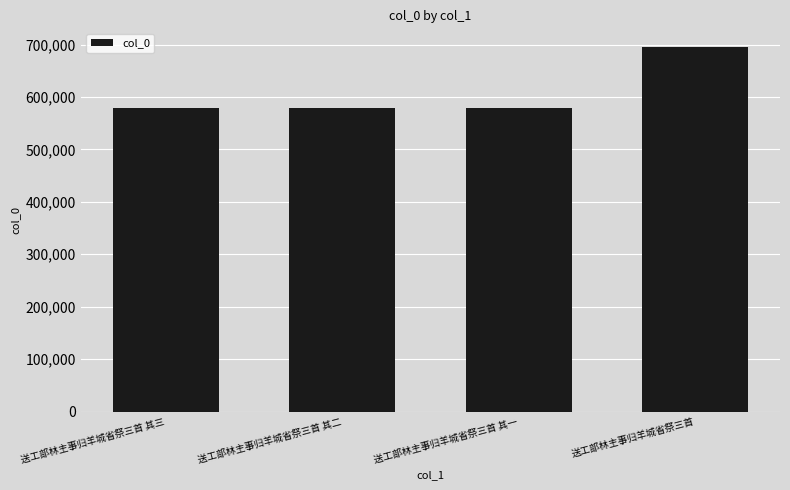

What is the ratio of the value at 送工部林主事归羊城省祭三首 其一 to the value at 送工部林主事归羊城省祭三首?

0.8